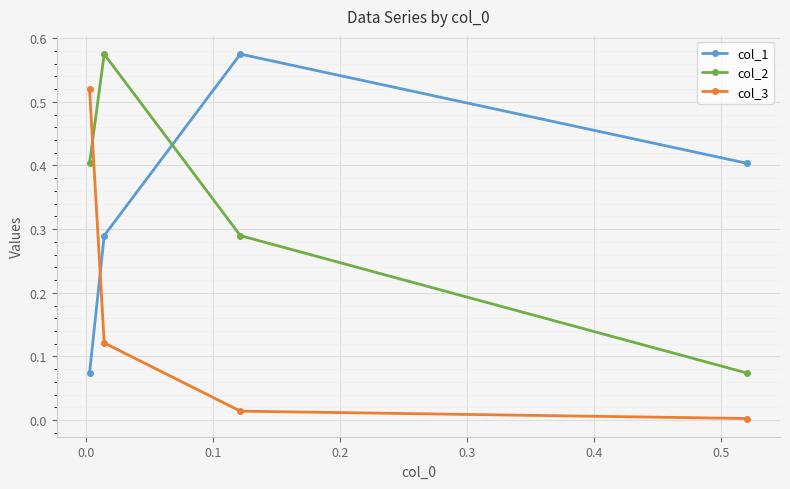

What is the value of the col_2 point at the 1st from the left?

0.4